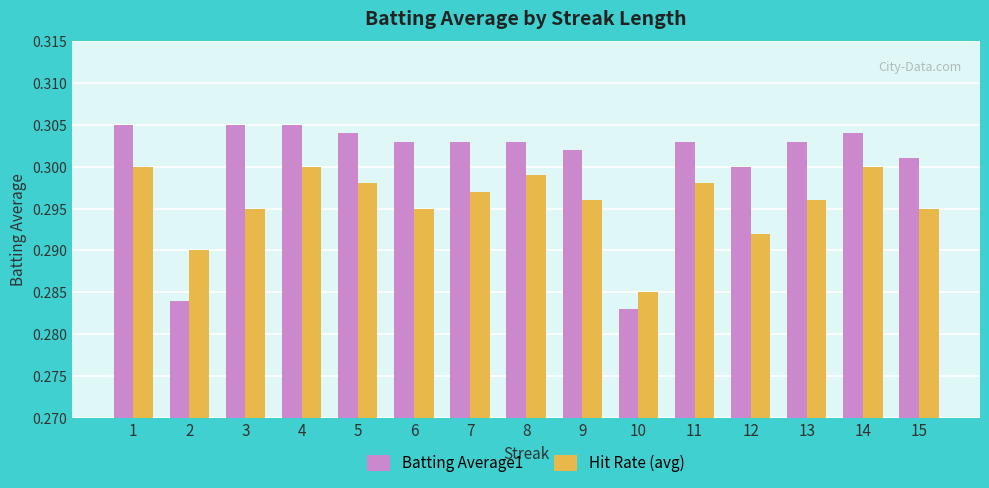

Which series changed the most between 12 and 15?

Hit Rate (avg)